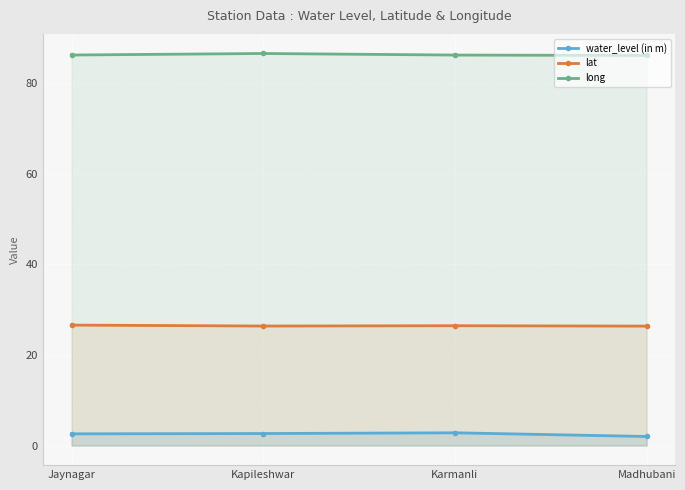

Reading left to right, extract all data points from this chart.

water_level (in m): 2.6	2.6	2.8	2.0
lat: 26.6	26.4	26.4	26.4
long: 86.2	86.5	86.2	86.1